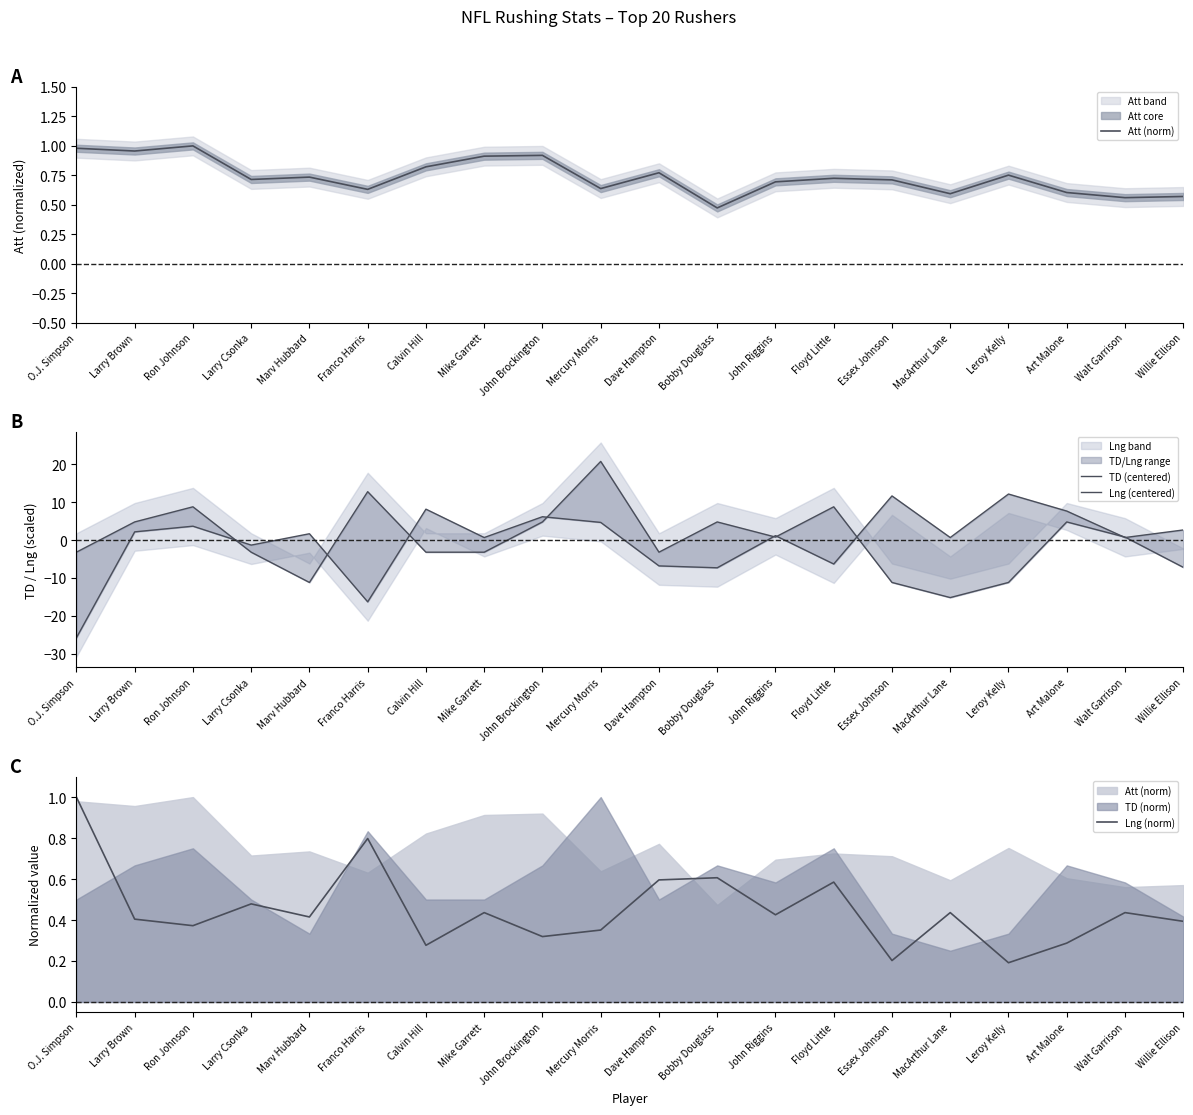

At which label does Att (norm) reach its minimum?

Bobby Douglass